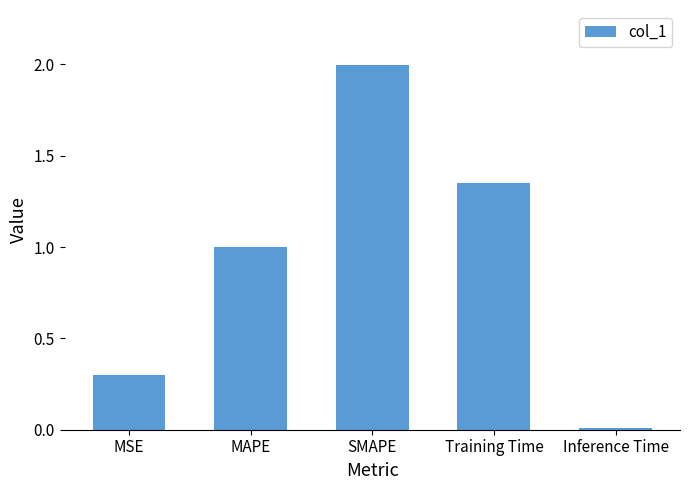

Are the bars horizontal?

No